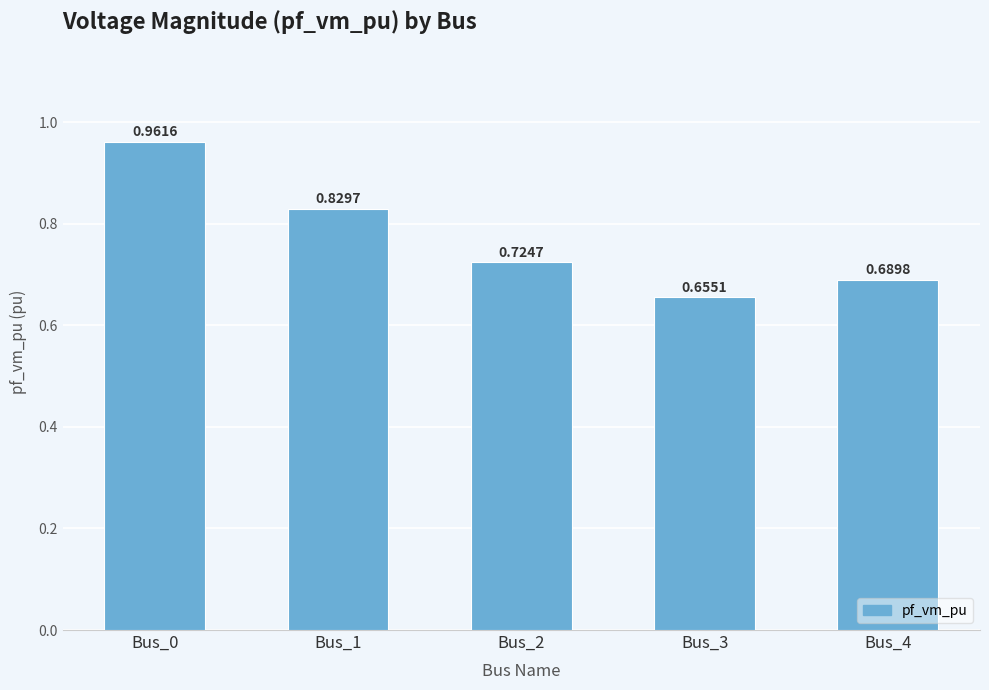

How many values are between 0 and 1?

5